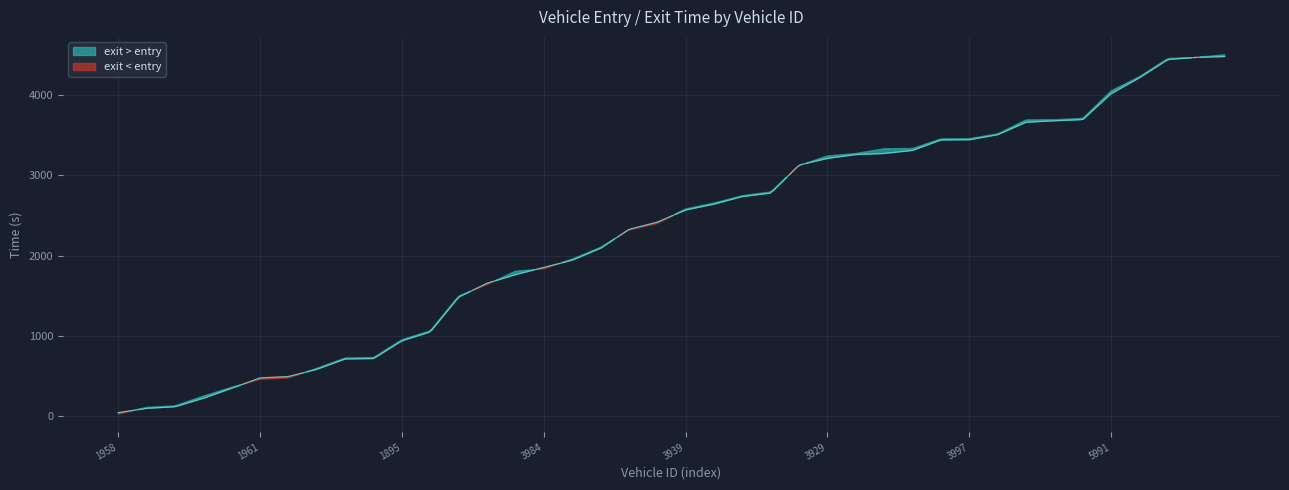

Reading left to right, list all the values displayed in this chart.

entry: 37.3	91.7	111.4	216.8	342.1	471.6	488.4	578.8	708.5	713.3	934.9	1046.3	1481.1	1653.6	1761.5	1850.2	1942.0	2090.0	2326.0	2416.4	2569.0	2642.3	2736.5	2780.5	3130.1	3213.4	3260.7	3274.8	3313.0	3443.8	3446.2	3509.3	3664.7	3683.7	3698.2	4022.3	4221.1	4448.6	4475.1	4485.4
exit: 18.8	102.7	121.4	243.2	353.9	452.8	470.6	590.8	719.8	725.2	948.1	1059.7	1492.9	1636.9	1803.4	1833.0	1954.7	2100.8	2318.0	2398.7	2581.9	2655.2	2747.1	2793.3	3123.0	3243.3	3273.8	3333.6	3336.3	3456.5	3459.0	3518.9	3693.4	3695.9	3711.6	4056.1	4233.6	4461.1	4473.8	4506.4